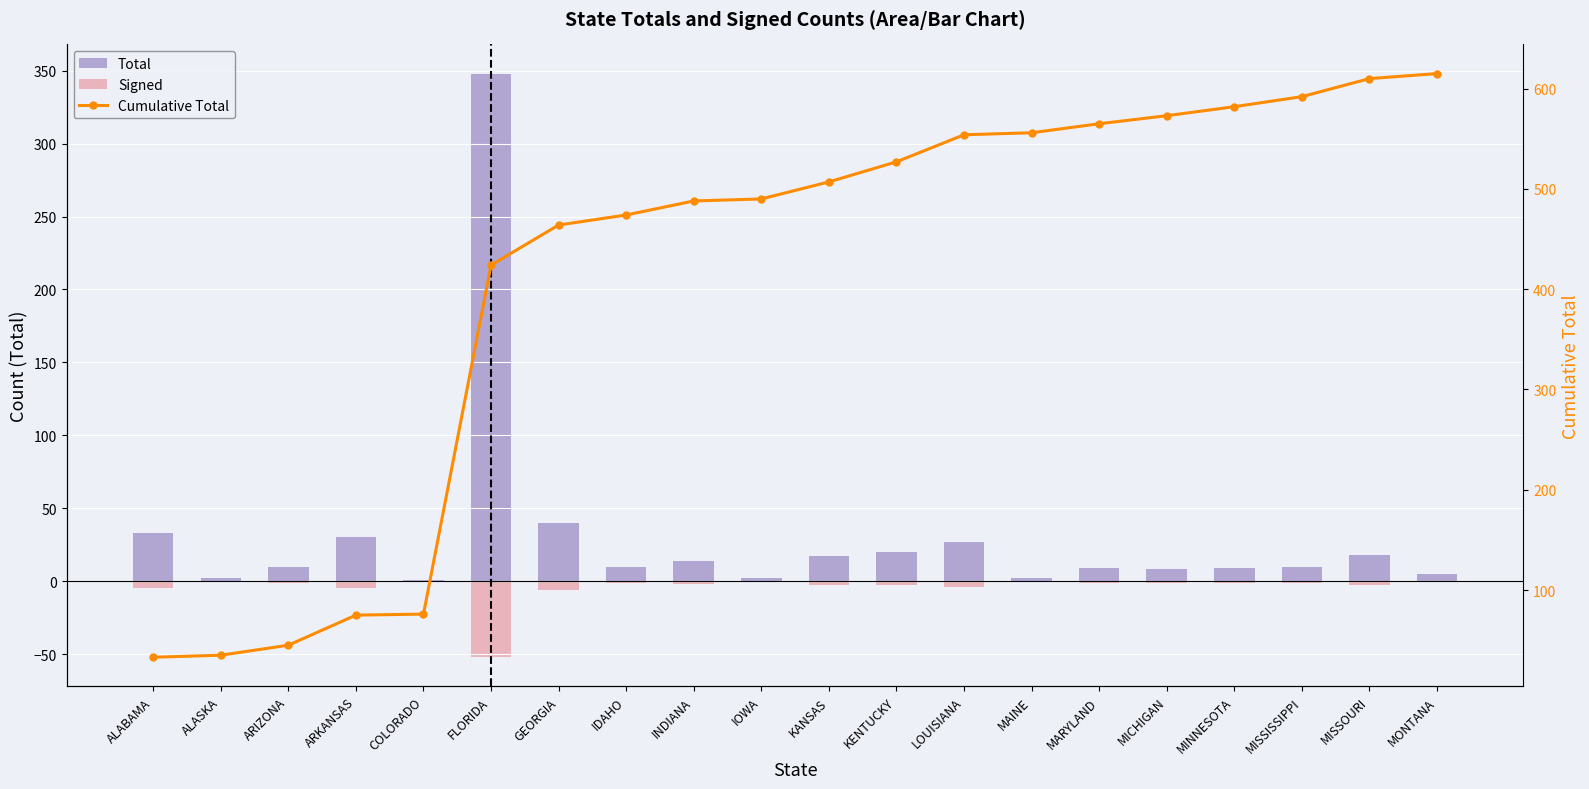

What is the value of the Signed bar at the 9th from the left?

-2.1